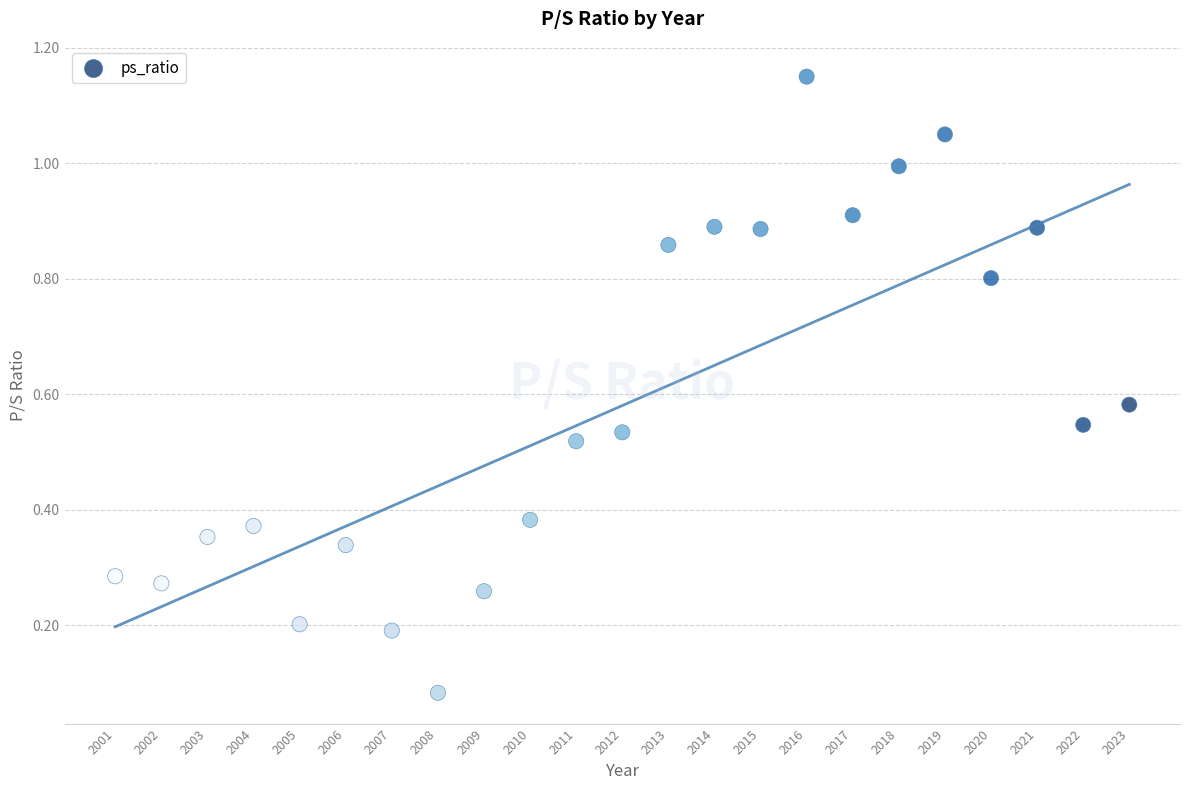

What is the range of X values (max minus min)?

22.0